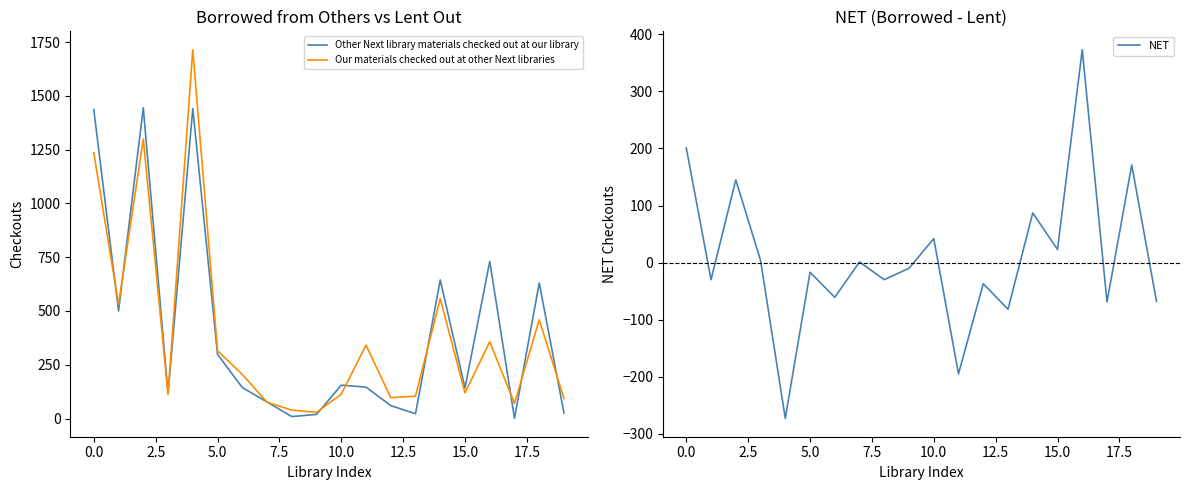

What is the minimum value for NET?

-273